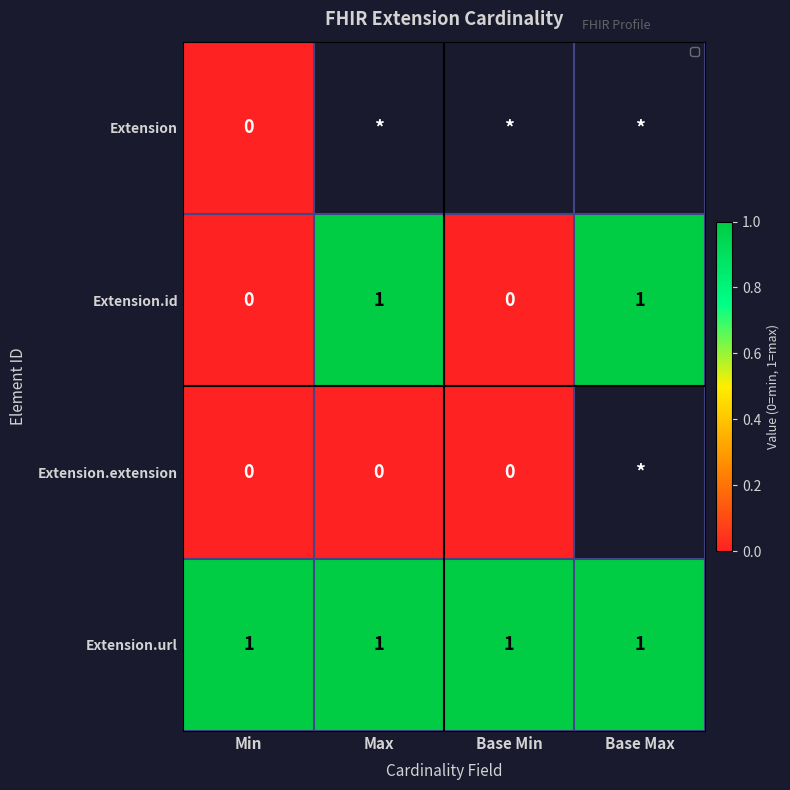

Count the number of categories in the chart.

4